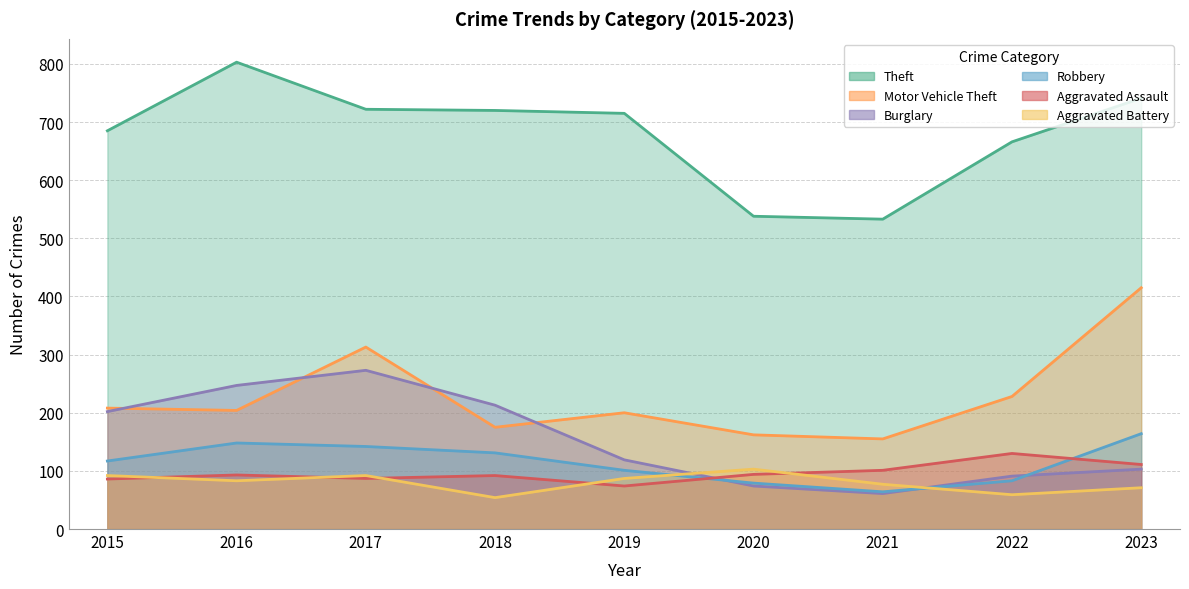

How many data points in Motor Vehicle Theft are above 204?

4